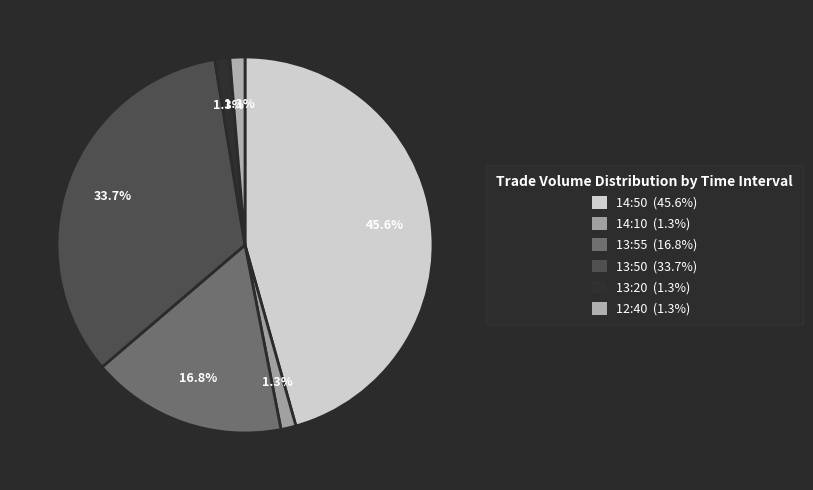

How many slices are in this pie chart?

6